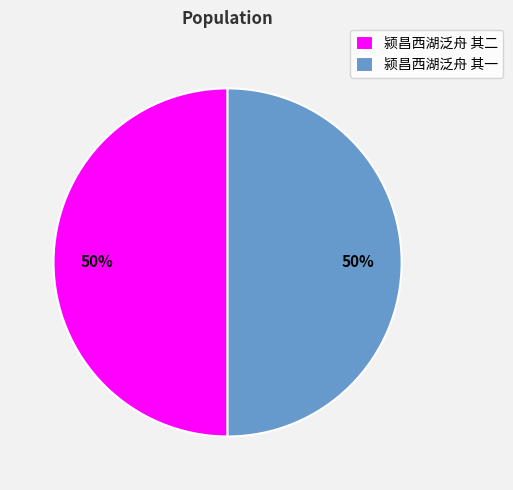

What percentage is the 颍昌西湖泛舟 其二 slice, to the nearest percent?

50%